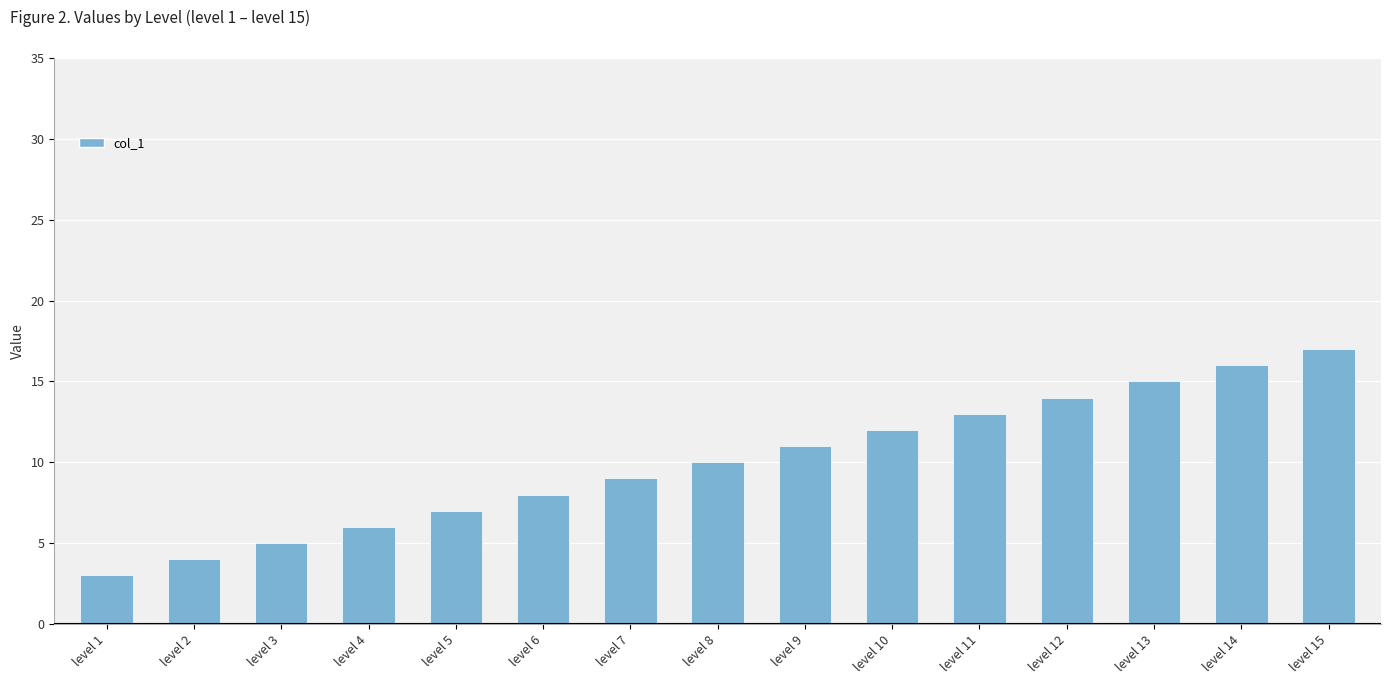

What is the difference between the values at level 6 and level 12?

6